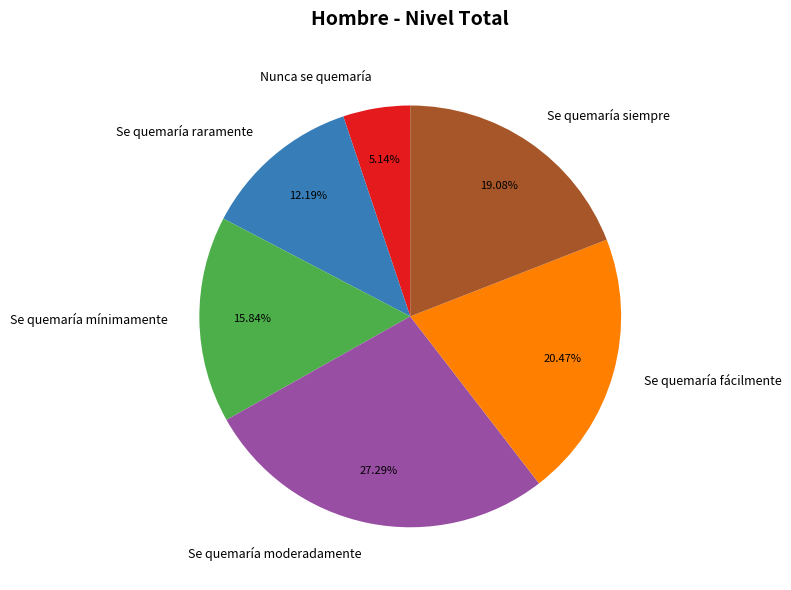

To the nearest percent, what portion does Se quemaría raramente represent?

12%